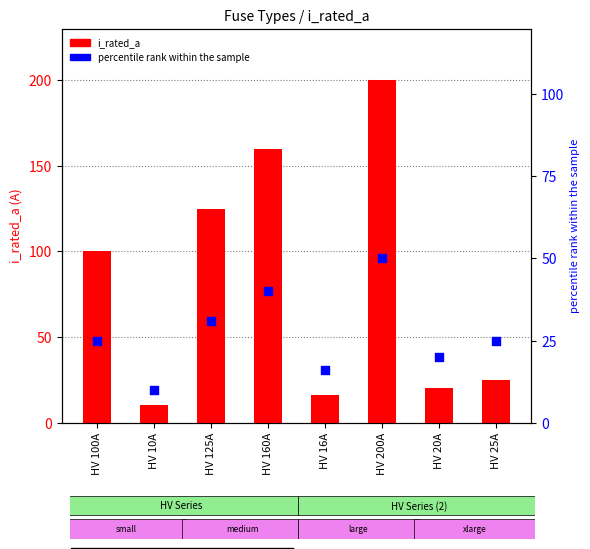

Which series reaches the maximum Y coordinate?

i_rated_a